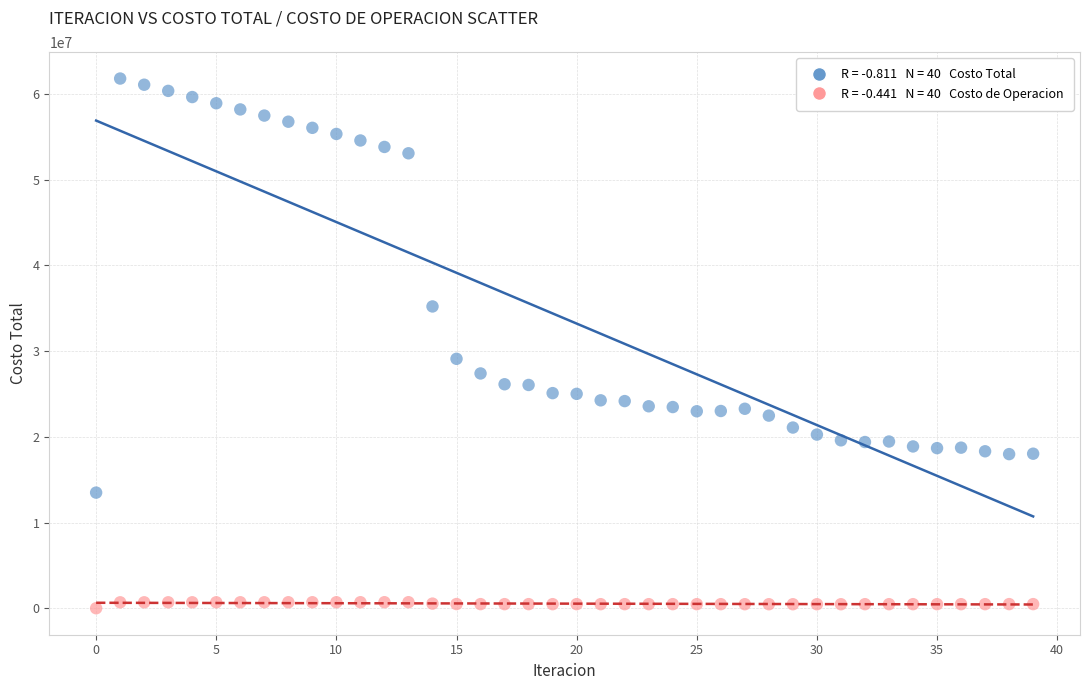

Across all data points, what is the range of Y values (max minus min)?

61790545.7